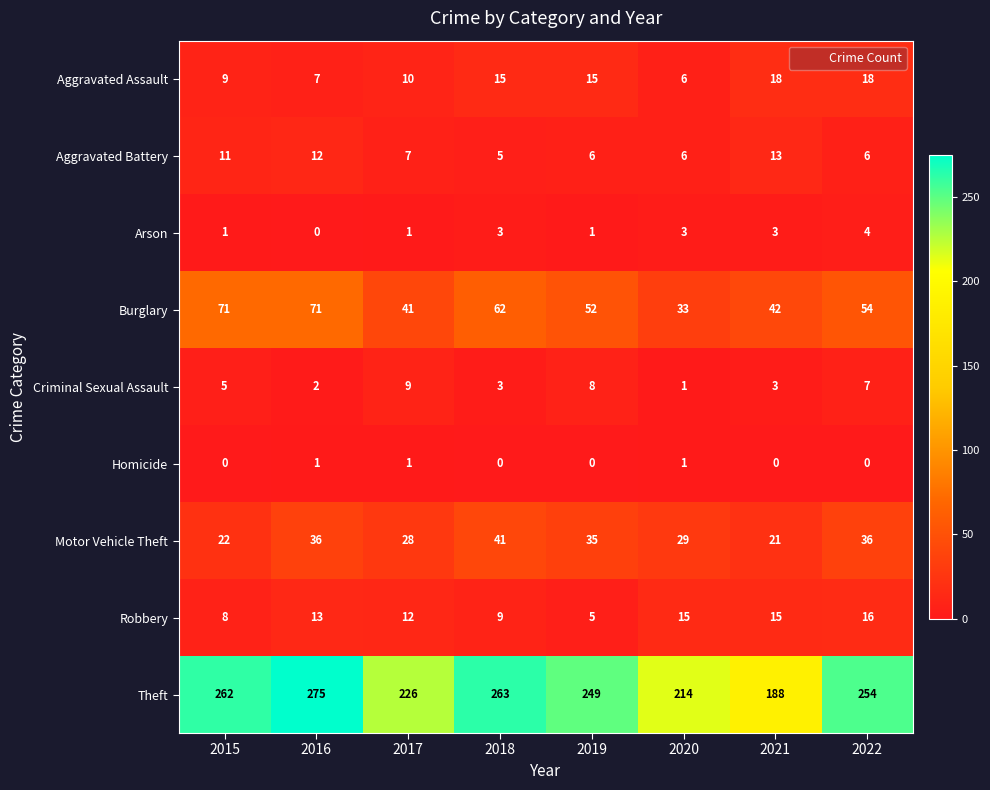

Which series has the largest total across all categories?

Theft